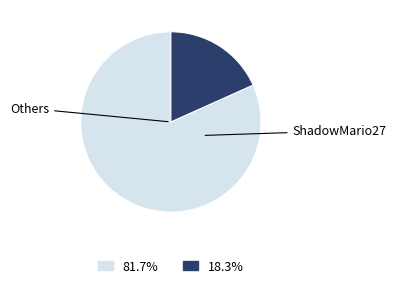

Is there a majority slice in this chart?

Yes